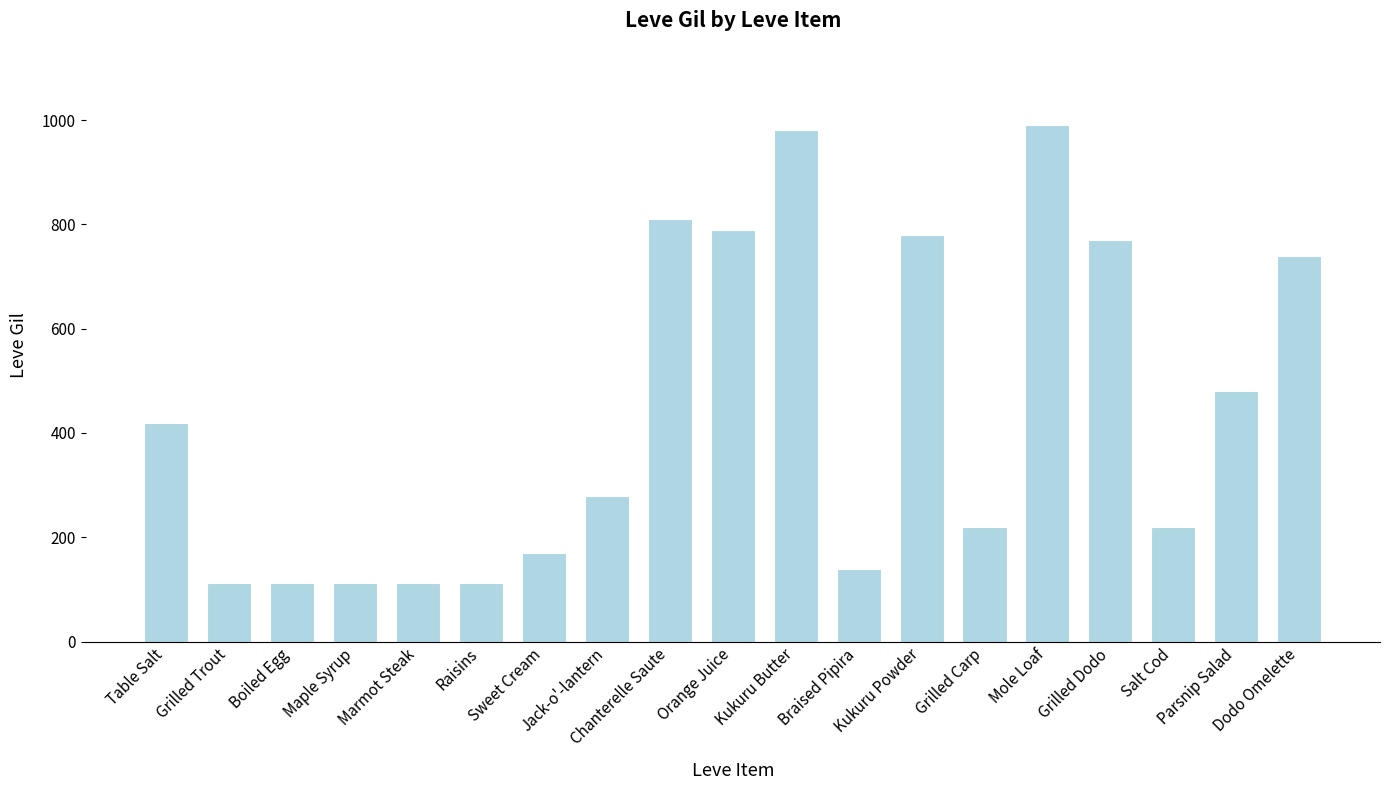

What is the label of the 9th bar from the left?

Chanterelle Saute